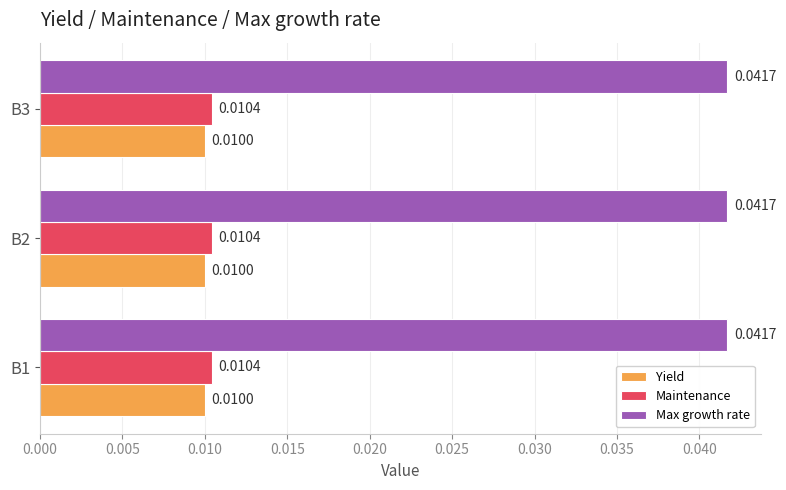

At how many categories does at least one series exceed 0?

3